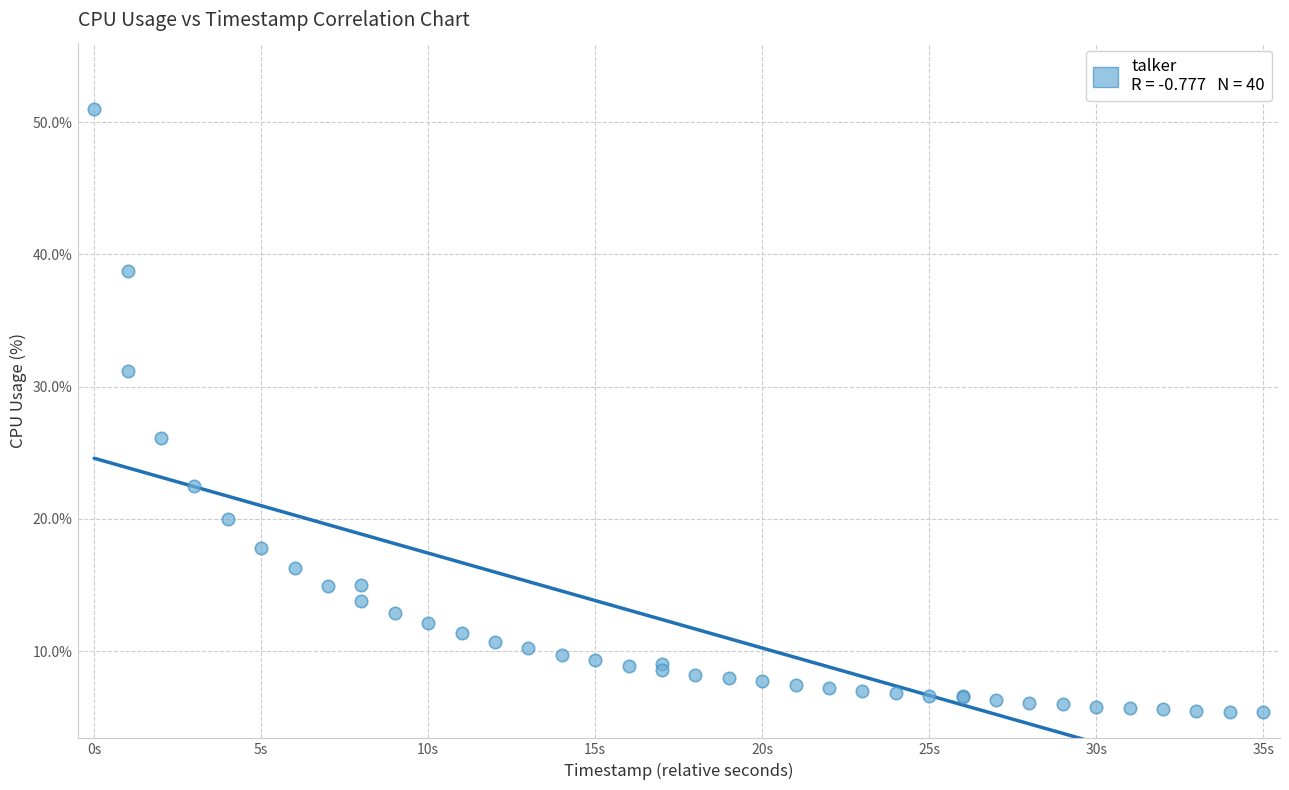

What Y value in the scatter plot is closest to 28?

26.1